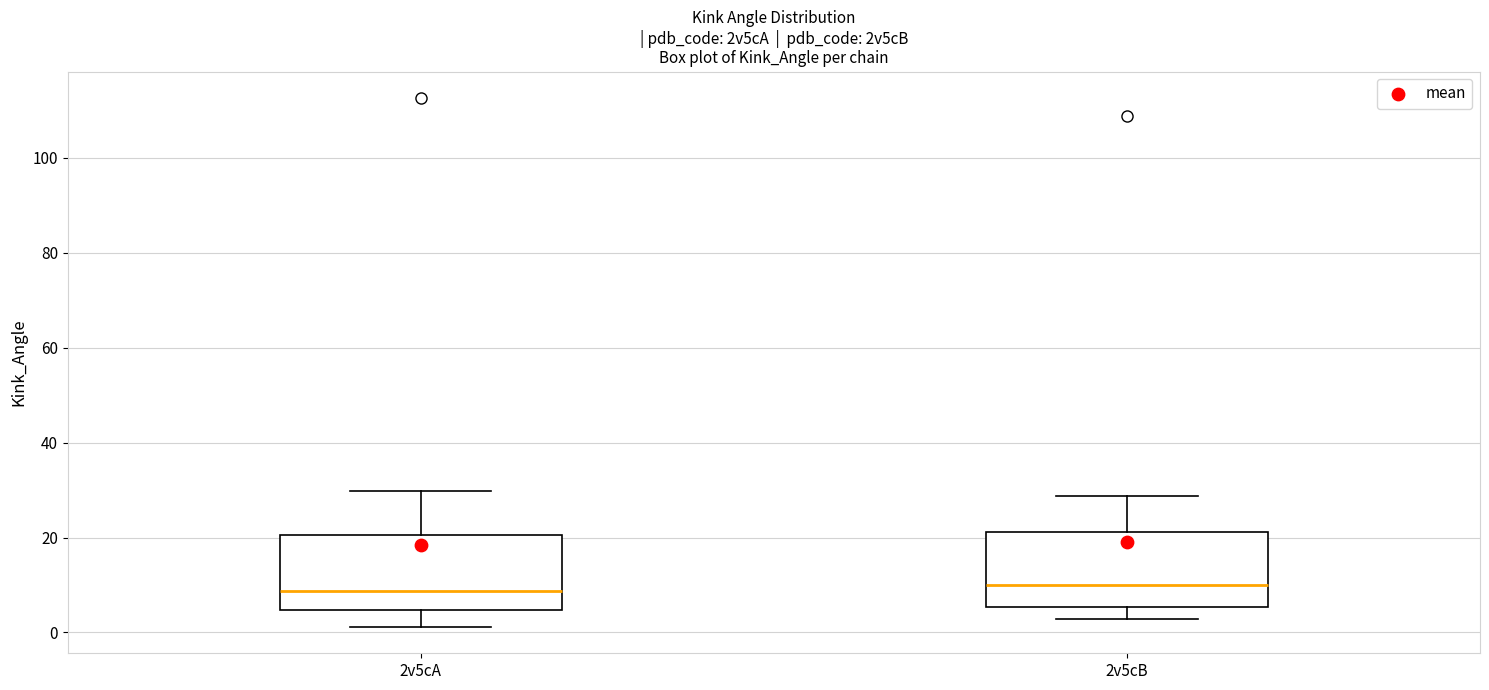

Reading left to right, transcribe this box plot: for each box, give where its median line is, the range the box spans, and where its two whiskers end, as read against the y-axis. The values are not printed on the chart, so give them approximately, as read against the axis.

2v5cA: median 8, box 4 to 20, whiskers 2 to 30
2v5cB: median 10, box 6 to 22, whiskers 2 to 28